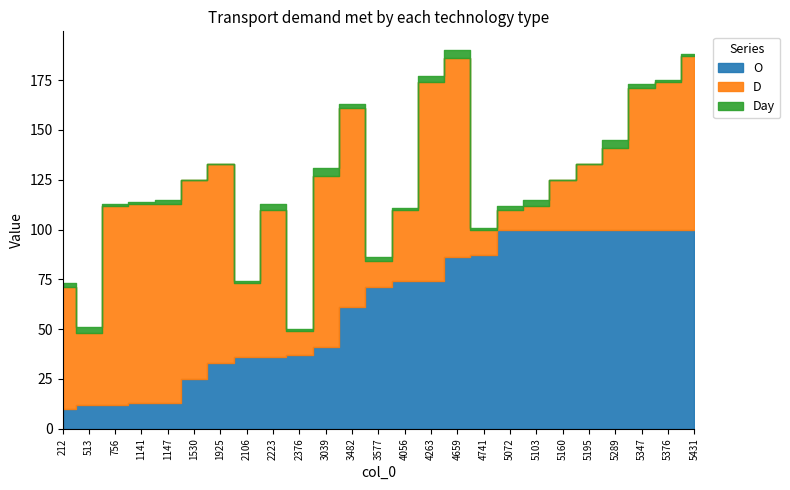

Reading right to left, extract all data points from this chart.

O: 5431=100	5376=100	5347=100	5289=100	5195=100	5160=100	5103=100	5072=100	4741=87	4659=86	4263=74	4056=74	3577=71	3482=61	3039=41	2376=37	2223=36	2106=36	1925=33	1530=25	1147=13	1141=13	756=12	513=12	212=10
D: 5431=87	5376=74	5347=71	5289=41	5195=33	5160=25	5103=12	5072=10	4741=13	4659=100	4263=100	4056=36	3577=13	3482=100	3039=86	2376=12	2223=74	2106=37	1925=100	1530=100	1147=100	1141=100	756=100	513=36	212=61
Day: 5431=1	5376=1	5347=2	5289=4	5195=0	5160=0	5103=3	5072=2	4741=1	4659=4	4263=3	4056=1	3577=2	3482=2	3039=4	2376=1	2223=3	2106=1	1925=0	1530=0	1147=2	1141=1	756=1	513=3	212=2